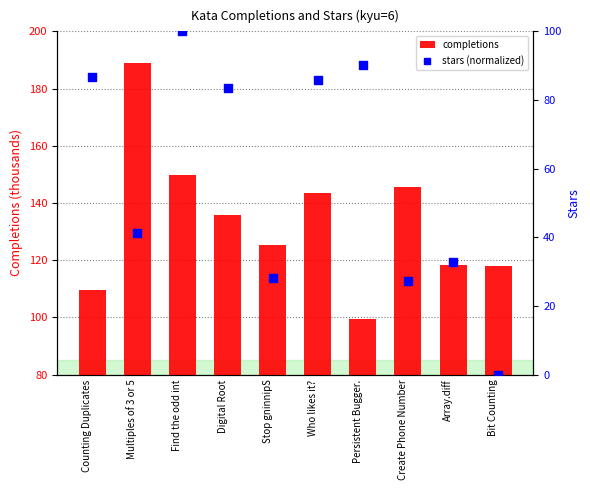

Which series contains the lowest Y value?

stars (normalized)